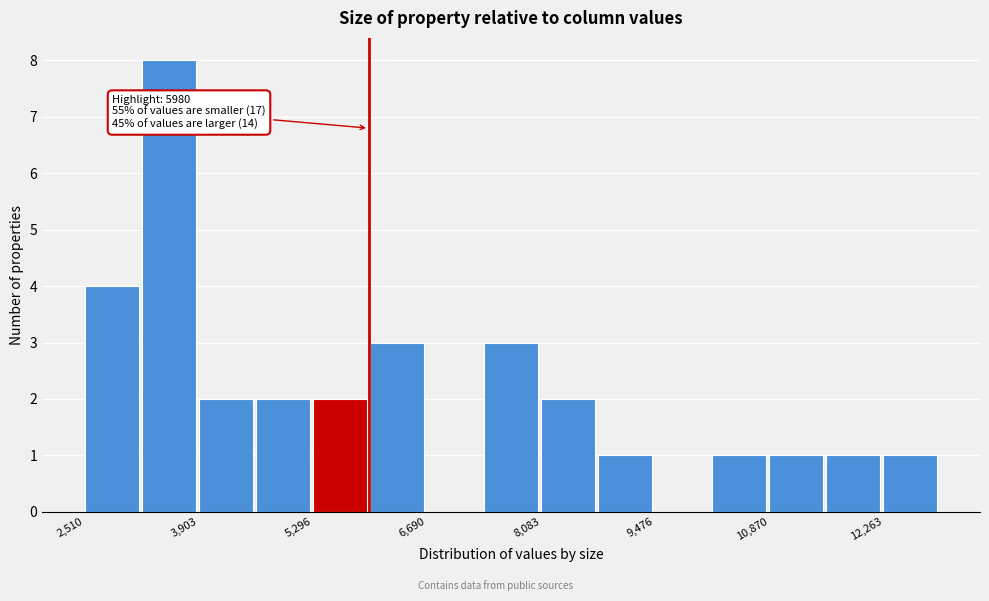

Around what value on the x-axis is the tallest bar? Give the approximate position of its centre, as read against the axis.

3600